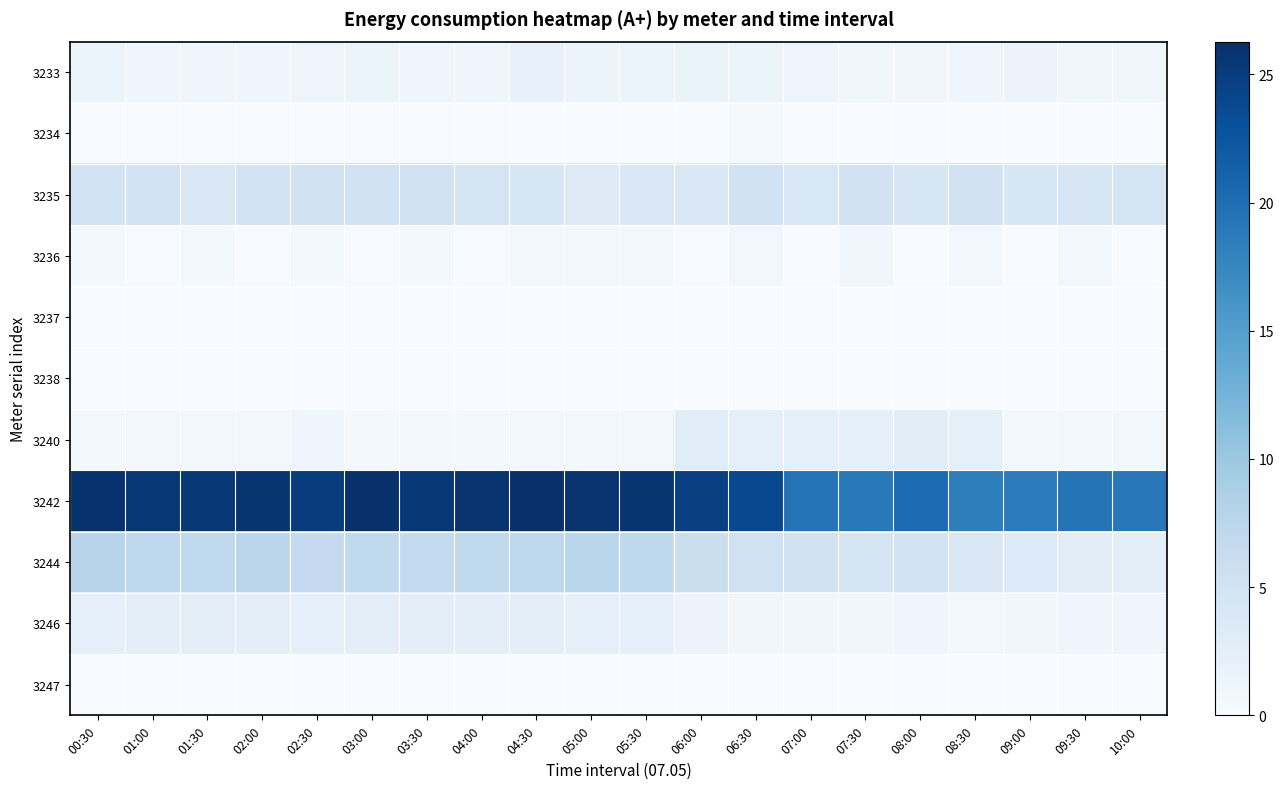

Reading left to right, transcribe all the data shown in this chart.

3233: 00:30=1.6	01:00=1.2	01:30=1.2	02:00=1.2	02:30=1.3	03:00=1.6	03:30=1.2	04:00=1.2	04:30=1.9	05:00=1.6	05:30=1.6	06:00=1.7	06:30=1.4	07:00=1.2	07:30=0.9	08:00=0.9	08:30=1.1	09:00=1.5	09:30=1.0	10:00=1.0
3234: 00:30=0.1	01:00=0.1	01:30=0.1	02:00=0.1	02:30=0.1	03:00=0.1	03:30=0.1	04:00=0.1	04:30=0.1	05:00=0.1	05:30=0.1	06:00=0.1	06:30=0.3	07:00=0.0	07:30=0.0	08:00=0.0	08:30=0.0	09:00=0.0	09:30=0.0	10:00=0.0
3235: 00:30=4.9	01:00=4.9	01:30=3.7	02:00=4.8	02:30=5.0	03:00=5.0	03:30=5.1	04:00=4.7	04:30=4.2	05:00=3.4	05:30=3.9	06:00=3.9	06:30=5.0	07:00=4.1	07:30=5.0	08:00=4.2	08:30=5.0	09:00=4.2	09:30=4.1	10:00=4.6
3236: 00:30=0.6	01:00=0.1	01:30=0.6	02:00=0.2	02:30=0.5	03:00=0.1	03:30=0.6	04:00=0.2	04:30=0.7	05:00=0.6	05:30=0.8	06:00=0.1	06:30=0.7	07:00=0.1	07:30=0.9	08:00=0.1	08:30=0.8	09:00=0.1	09:30=0.8	10:00=0.0
3237: 00:30=0.0	01:00=0.0	01:30=0.0	02:00=0.0	02:30=0.0	03:00=0.0	03:30=0.0	04:00=0.0	04:30=0.0	05:00=0.0	05:30=0.0	06:00=0.0	06:30=0.0	07:00=0.0	07:30=0.0	08:00=0.0	08:30=0.0	09:00=0.0	09:30=0.0	10:00=0.0
3238: 00:30=0.0	01:00=0.0	01:30=0.0	02:00=0.0	02:30=0.0	03:00=0.0	03:30=0.0	04:00=0.0	04:30=0.0	05:00=0.0	05:30=0.0	06:00=0.0	06:30=0.0	07:00=0.0	07:30=0.0	08:00=0.0	08:30=0.0	09:00=0.0	09:30=0.0	10:00=0.0
3240: 00:30=0.6	01:00=0.6	01:30=0.6	02:00=0.7	02:30=1.2	03:00=0.6	03:30=0.6	04:00=0.6	04:30=0.6	05:00=0.6	05:30=0.8	06:00=3.0	06:30=2.3	07:00=2.3	07:30=2.3	08:00=2.8	08:30=2.3	09:00=0.7	09:30=0.7	10:00=0.7
3242: 00:30=26.0	01:00=25.6	01:30=25.6	02:00=25.8	02:30=25.0	03:00=26.2	03:30=25.6	04:00=25.9	04:30=26.3	05:00=25.9	05:30=25.8	06:00=24.6	06:30=23.8	07:00=19.4	07:30=18.8	08:00=20.2	08:30=18.4	09:00=18.5	09:30=19.3	10:00=19.0
3244: 00:30=7.8	01:00=7.1	01:30=6.9	02:00=7.4	02:30=6.6	03:00=6.9	03:30=6.8	04:00=6.9	04:30=7.3	05:00=7.5	05:30=7.2	06:00=5.8	06:30=5.3	07:00=5.0	07:30=4.3	08:00=4.9	08:30=3.9	09:00=3.6	09:30=2.9	10:00=2.5
3246: 00:30=2.4	01:00=2.6	01:30=2.5	02:00=2.5	02:30=2.5	03:00=2.6	03:30=2.5	04:00=2.6	04:30=2.6	05:00=2.5	05:30=2.4	06:00=1.5	06:30=0.9	07:00=1.0	07:30=0.9	08:00=1.1	08:30=0.7	09:00=0.9	09:30=1.1	10:00=1.1
3247: 00:30=0.1	01:00=0.1	01:30=0.0	02:00=0.1	02:30=0.1	03:00=0.1	03:30=0.0	04:00=0.1	04:30=0.0	05:00=0.1	05:30=0.1	06:00=0.0	06:30=0.1	07:00=0.0	07:30=0.1	08:00=0.1	08:30=0.0	09:00=0.1	09:30=0.0	10:00=0.1